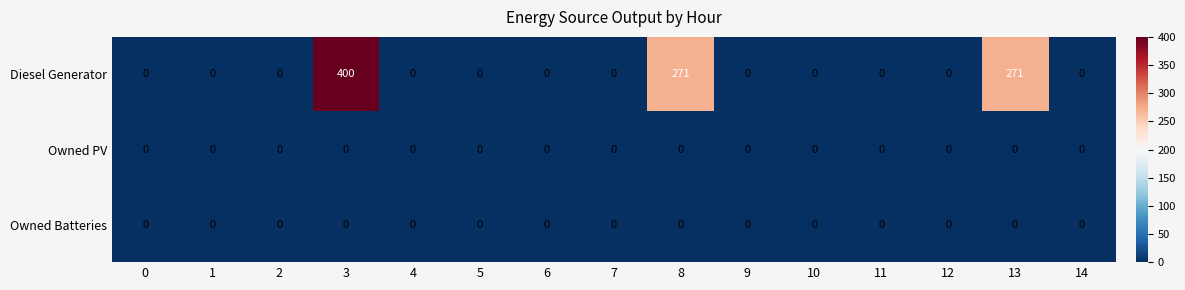

Is it true that Owned Batteries equals 0 at 0?

True